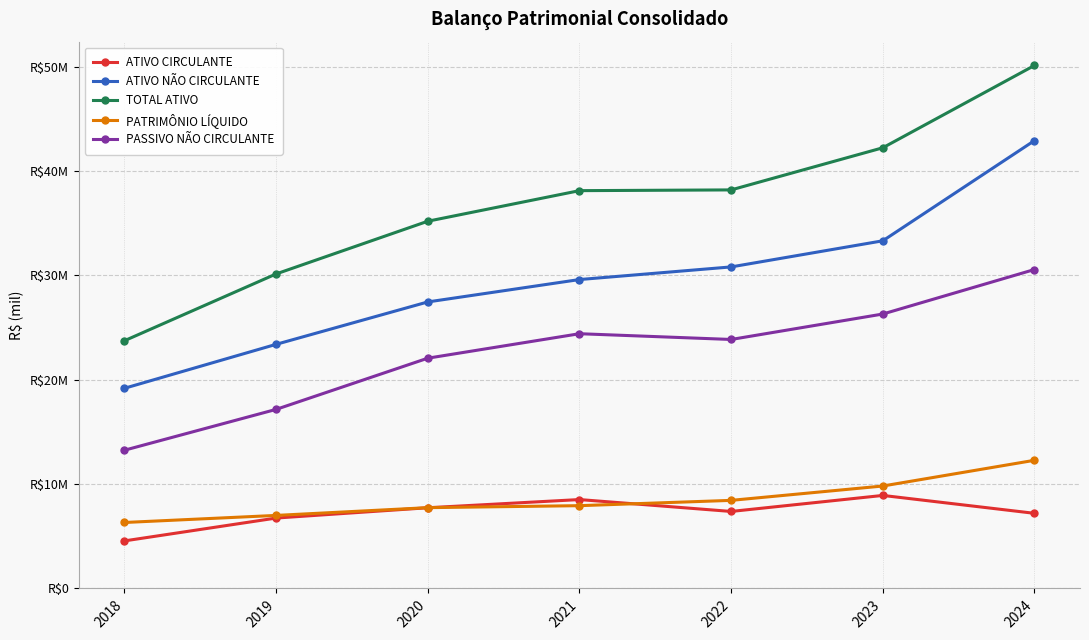

Does the chart have visible grid lines?

Yes